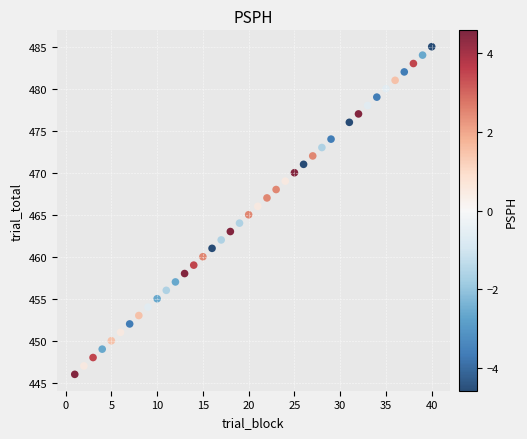

What is the range of Y values (max minus min)?

39